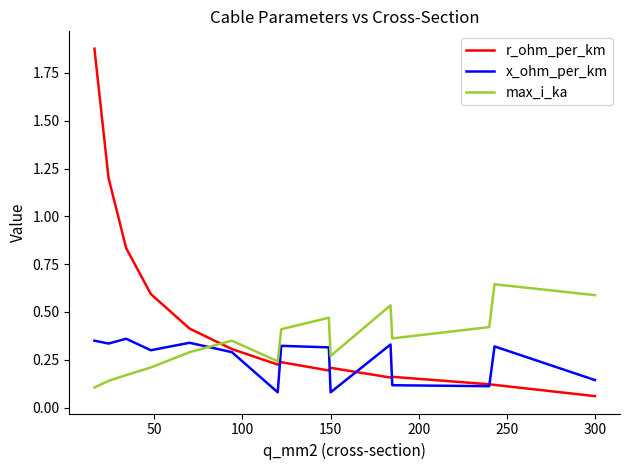

Which series has the widest spread of values?

r_ohm_per_km